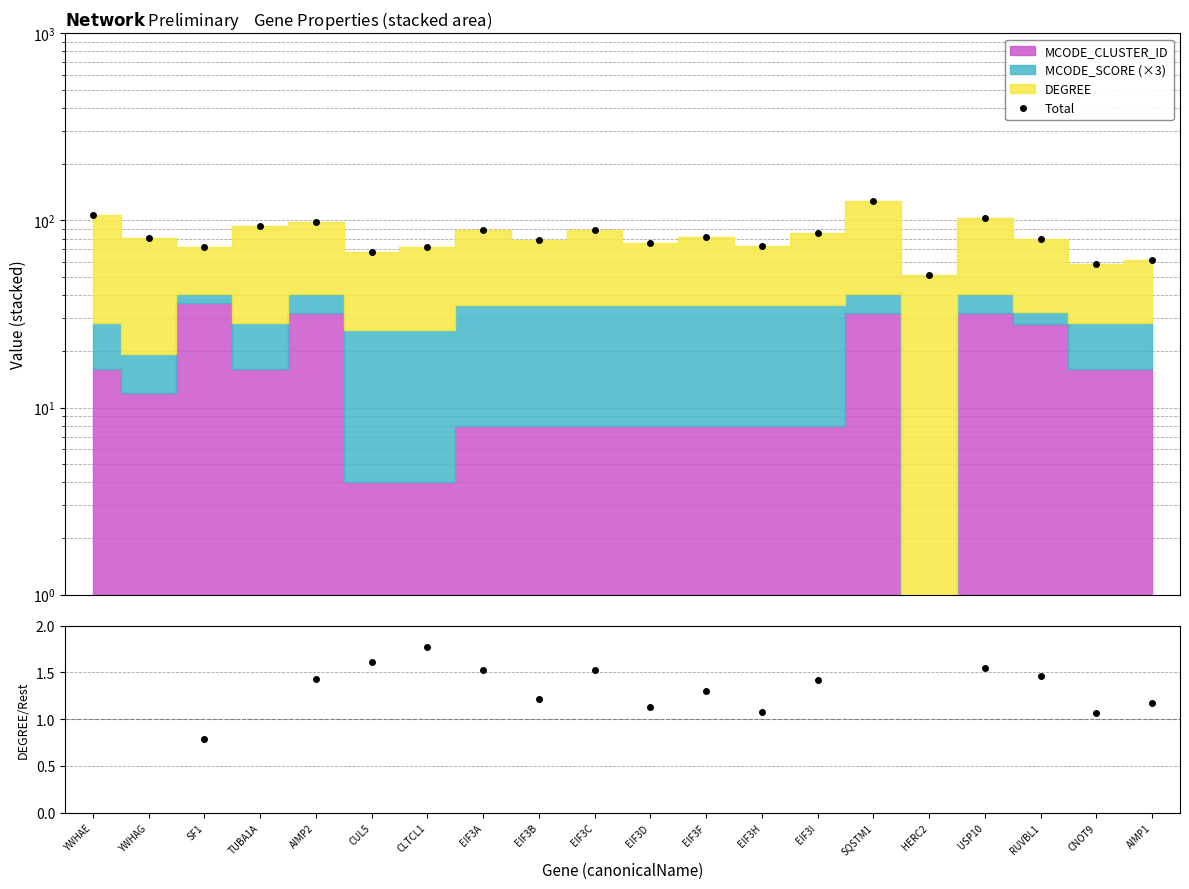

Reading right to left, what are all the values shown in this chart?

Total: AIMP1=61.3	CNOT9=58.3	RUVBL1=79.3	USP10=103.6	HERC2=51.0	SQSTM1=127.6	EIF3I=85.3	EIF3H=73.3	EIF3F=81.3	EIF3D=75.3	EIF3C=89.3	EIF3B=78.3	EIF3A=89.3	CLTCL1=72.0	CUL5=68.0	AIMP2=98.6	TUBA1A=93.3	SF1=72.5	YWHAG=80.3	YWHAE=107.3
DEGREE / (Cluster+Score): AIMP1=1.2	CNOT9=1.1	RUVBL1=1.5	USP10=1.6	HERC2=51000000000.0	SQSTM1=2.1	EIF3I=1.4	EIF3H=1.1	EIF3F=1.3	EIF3D=1.1	EIF3C=1.5	EIF3B=1.2	EIF3A=1.5	CLTCL1=1.8	CUL5=1.6	AIMP2=1.4	TUBA1A=2.3	SF1=0.8	YWHAG=3.2	YWHAE=2.8